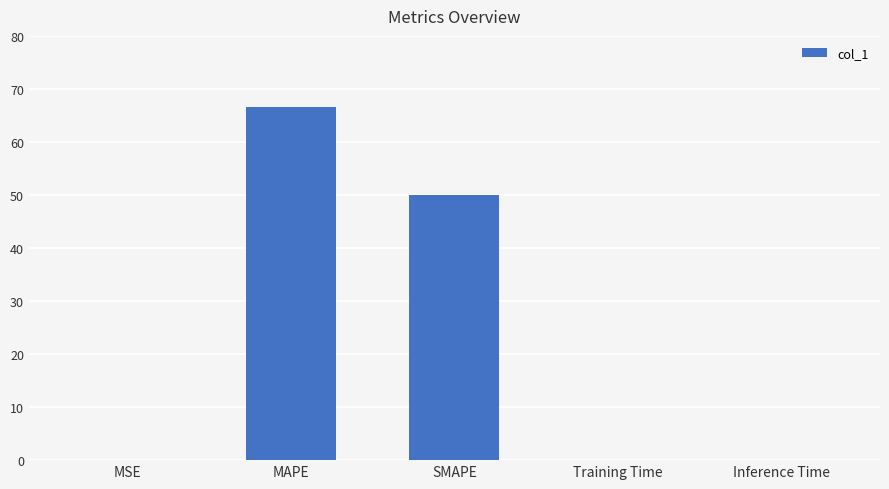

The value at Inference Time is 0.0. True or false?

True